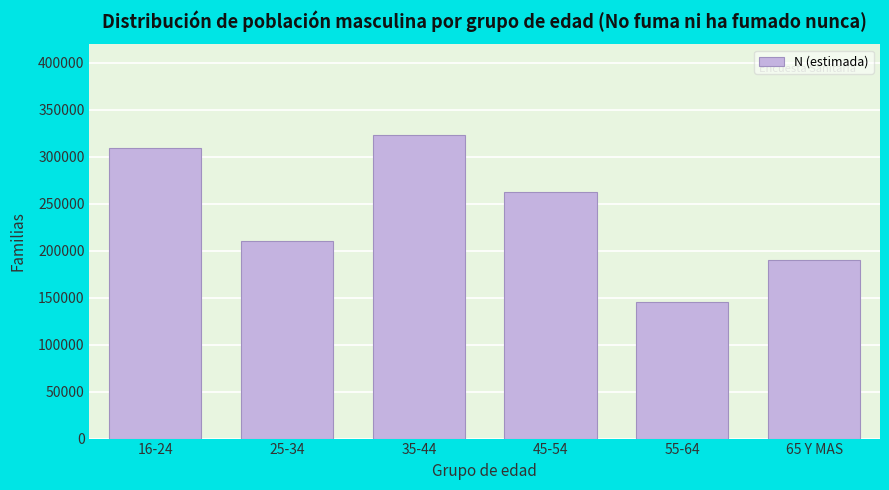

Reading left to right, extract all data points from this chart.

309731	210477	322774	262021	145069	189685